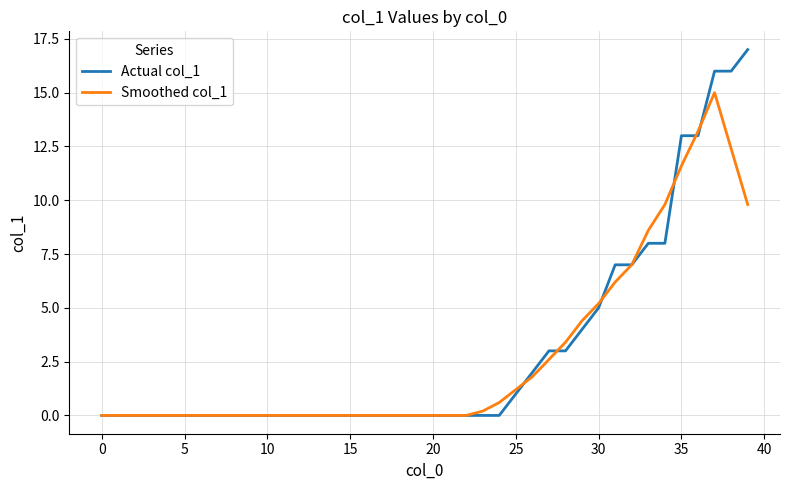

Rank the series by their maximum value, from highest to lowest.

Actual col_1, Smoothed col_1